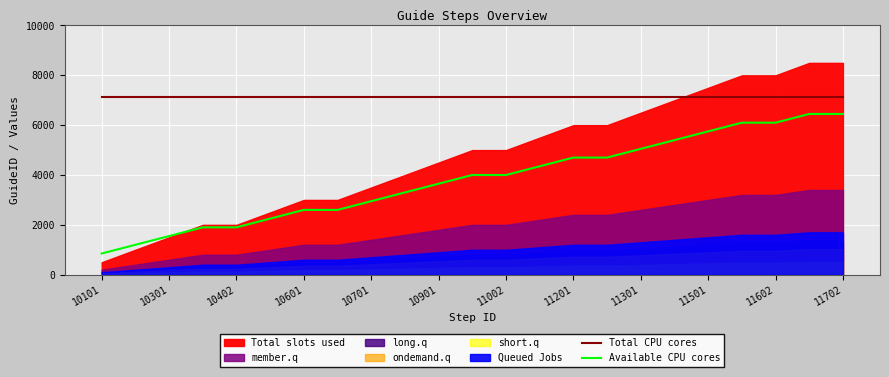

The value of Available CPU cores at 10901 is 3650. True or false?

True